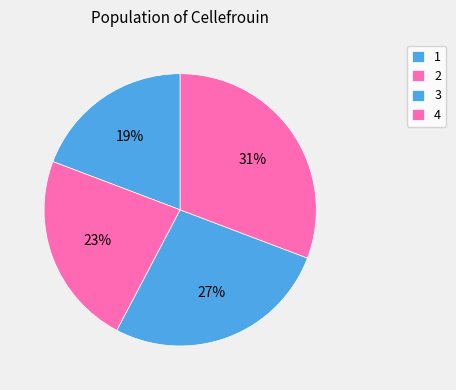

Does 4 represent more than half of the total?

No